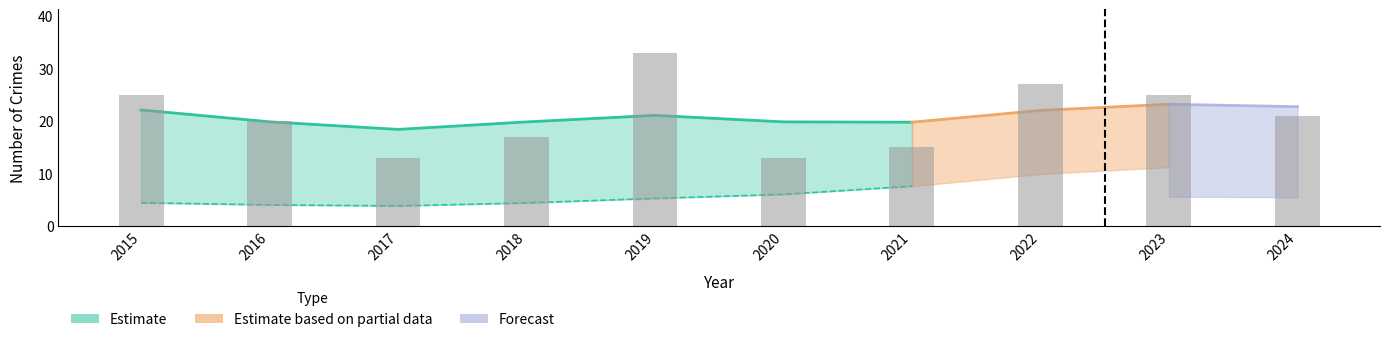

Reading left to right, extract all data points from this chart.

25	20	13	17	33	13	15	27	25	21